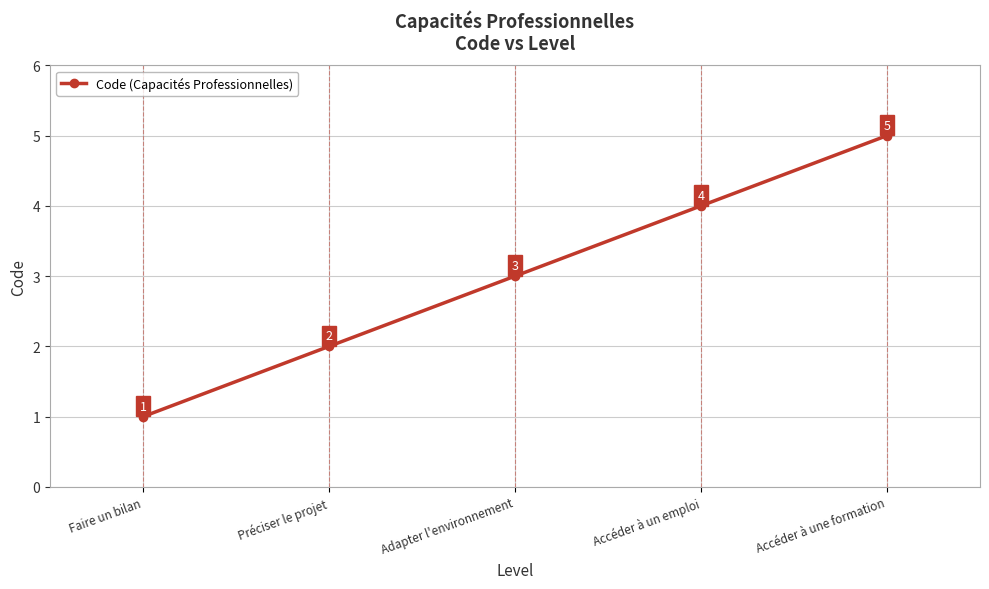

What is the label of the 1st point from the left?

Faire un bilan